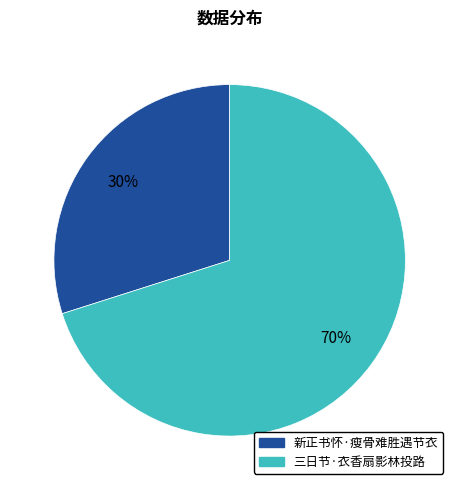

Combined, do 三日节·衣香扇影林投路 and 新正书怀·瘦骨难胜遇节衣 account for over 50%?

Yes